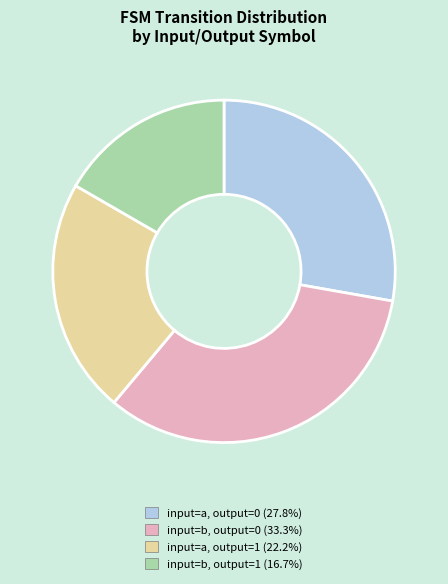

Is there a majority slice in this chart?

No